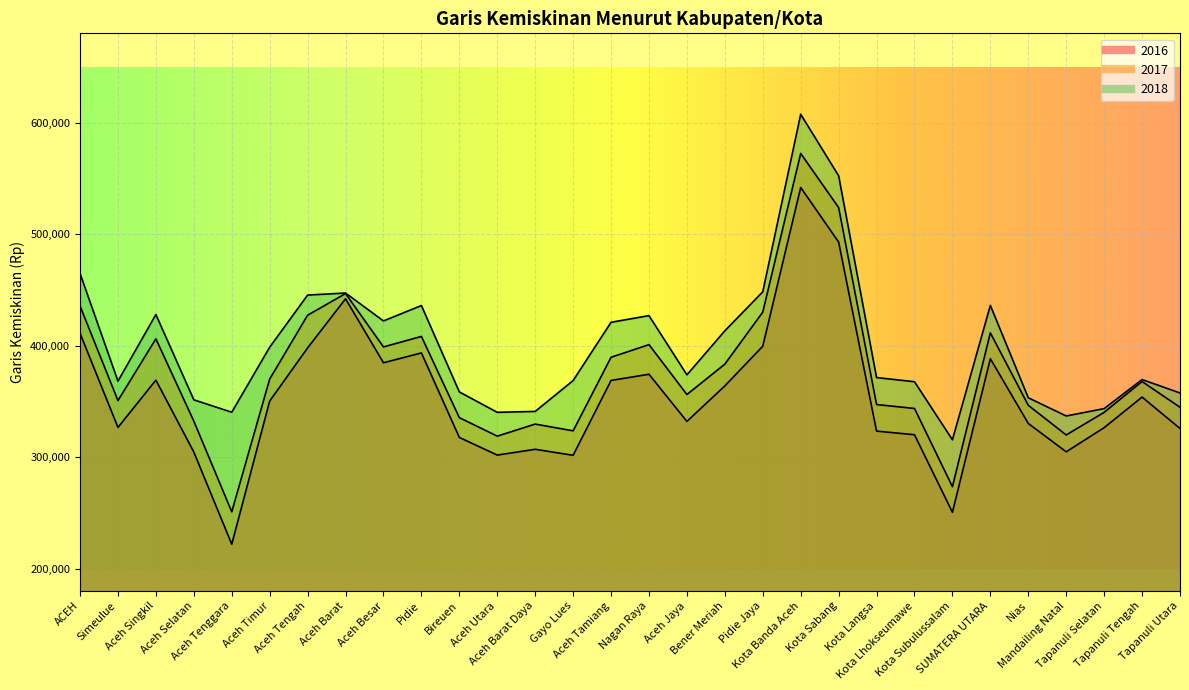

What is the value of the 2018 point at the 4th from the left?

351288